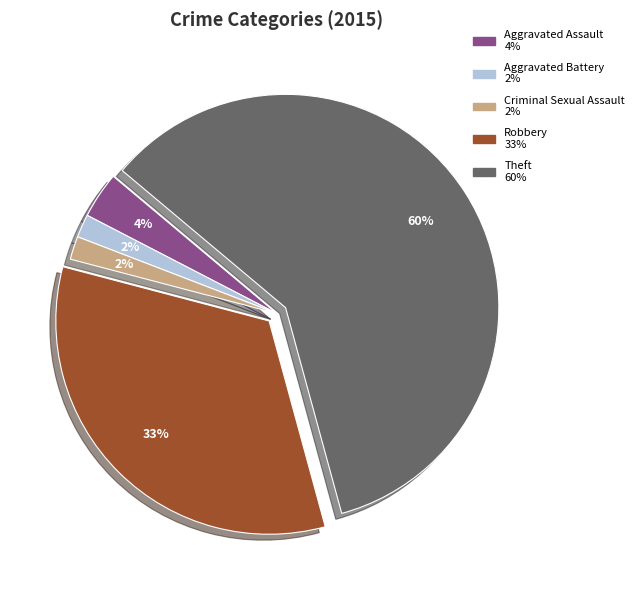

How many segments does this pie chart have?

5